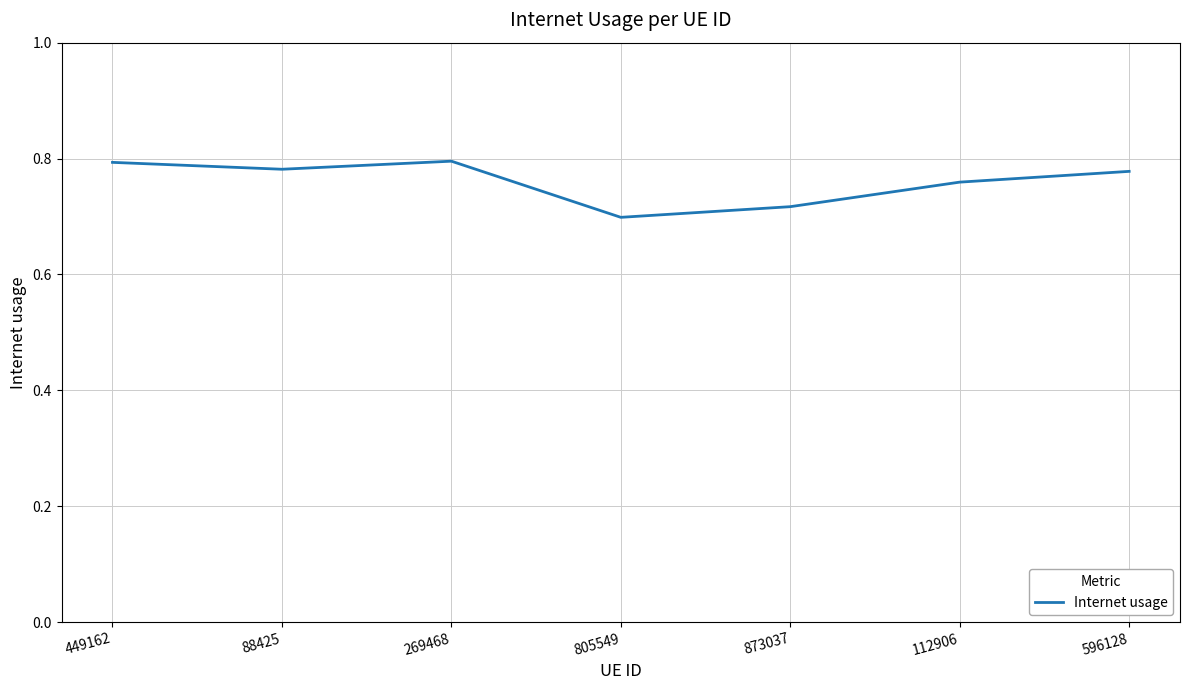

Is it true that the value at 112906 is 0.8?

True